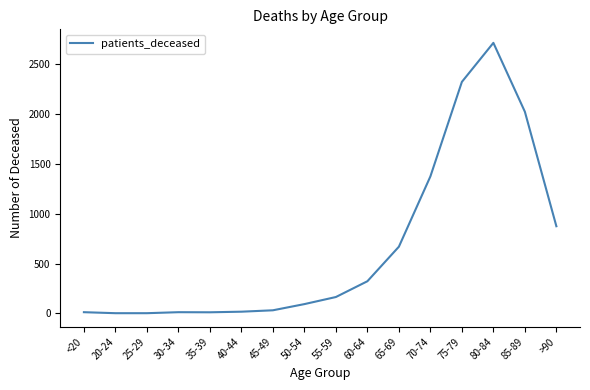

The chart shows a value of 549 at 85-89. True or false?

False